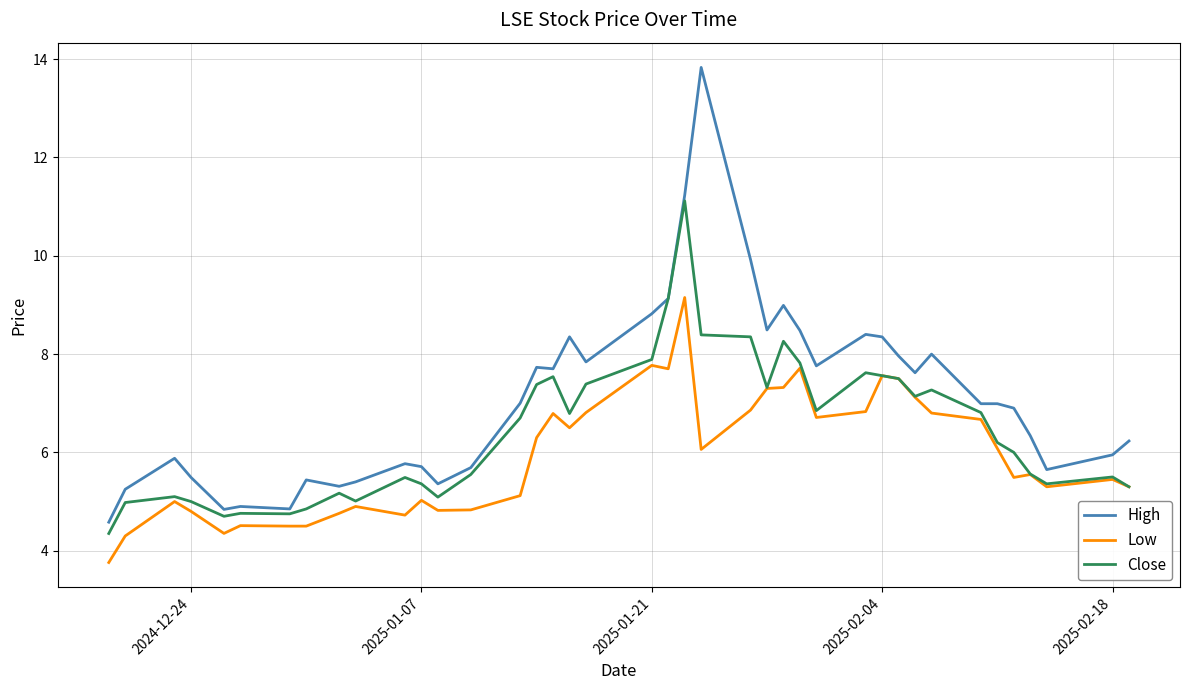

True or false: Low and High intersect in this chart.

False